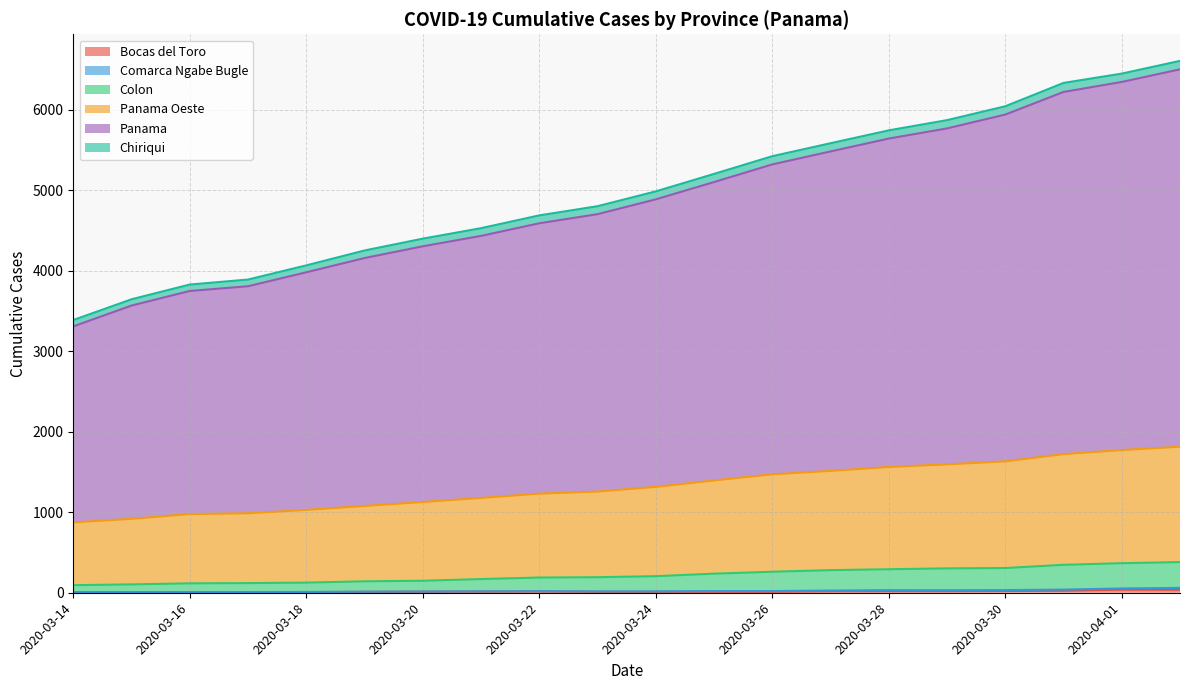

The Colon series shows 472 at 2020-03-30. True or false?

False